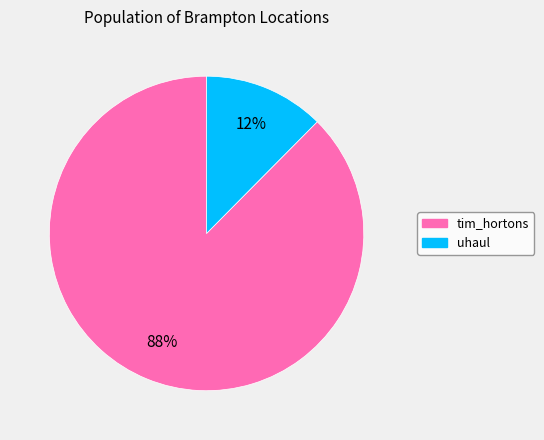

To the nearest percent, what portion does uhaul represent?

12%